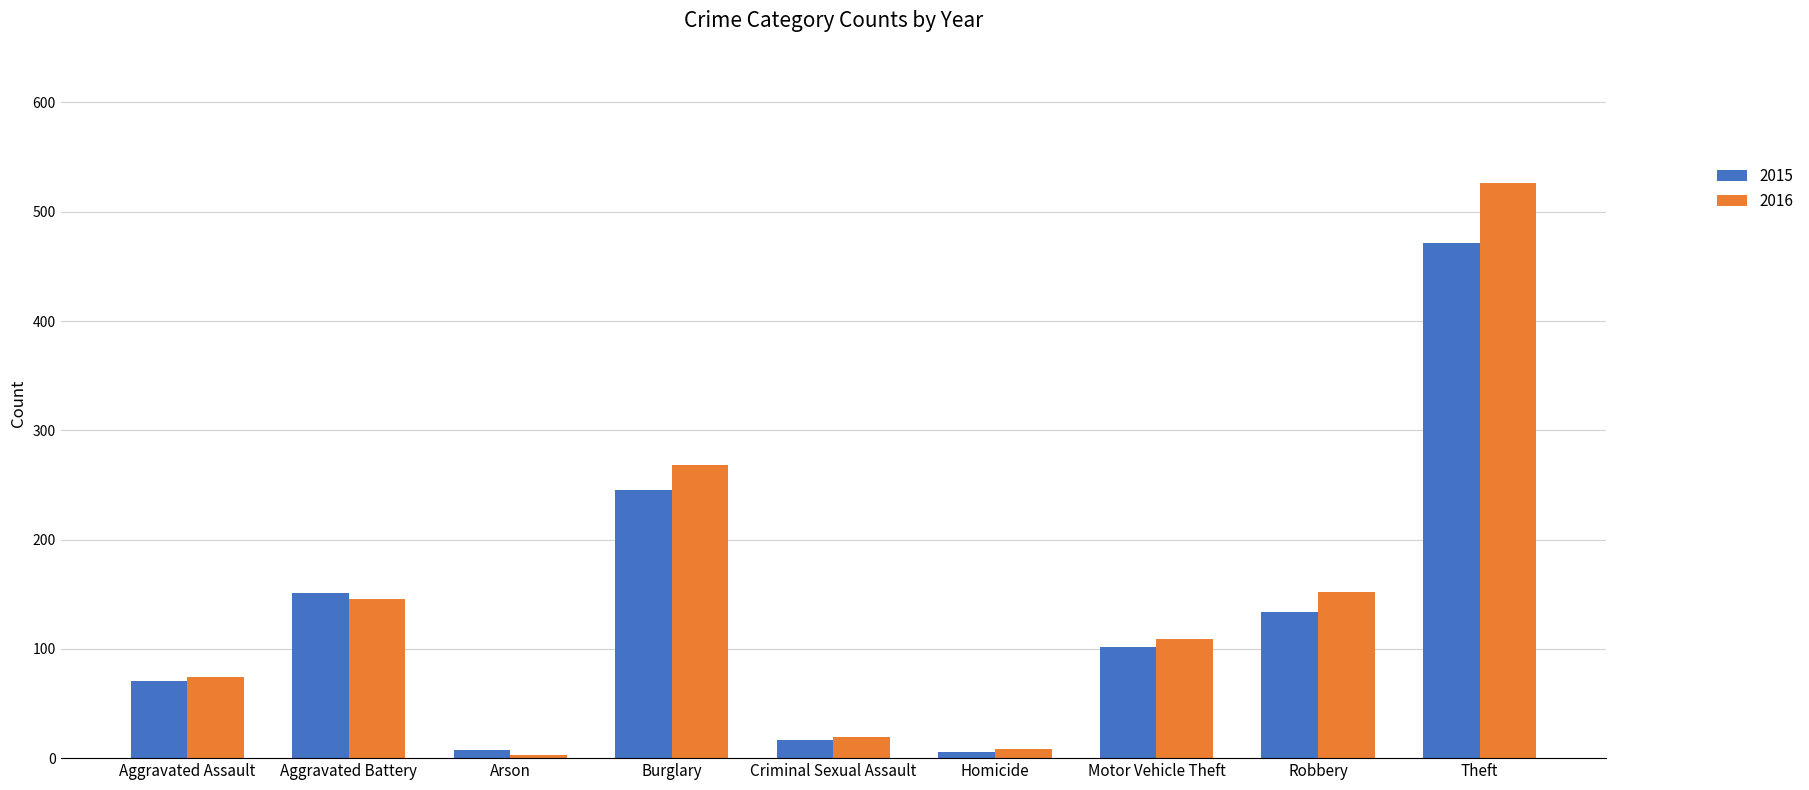

How many values in the 2016 series are below 109?

4